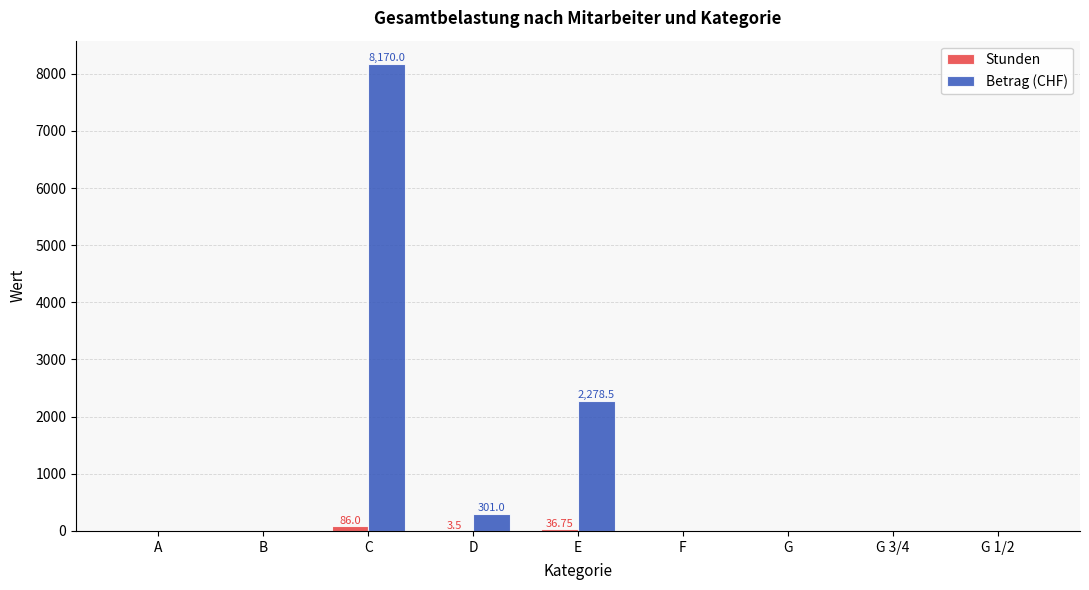

Which label corresponds to the largest value in the chart?

C